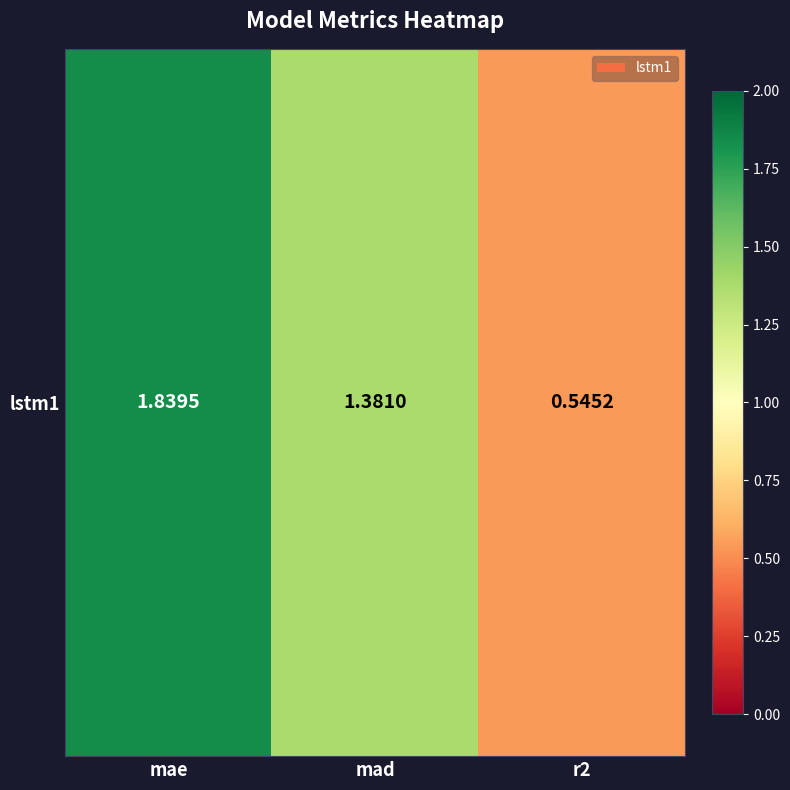

What is the average value?

1.3